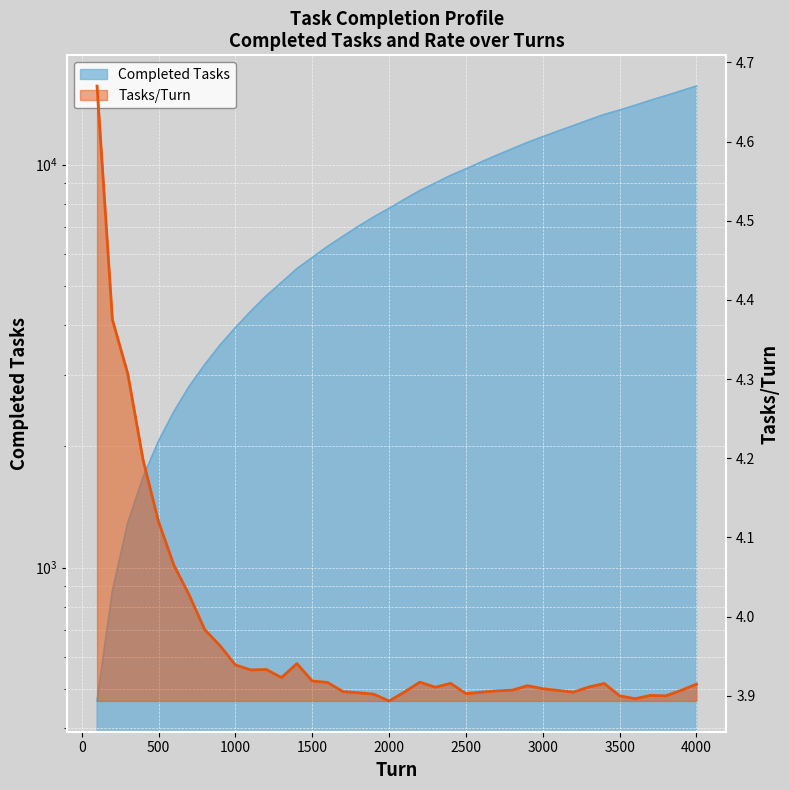

What is the value of the Completed Tasks point at the 40th from the left?

15659.0